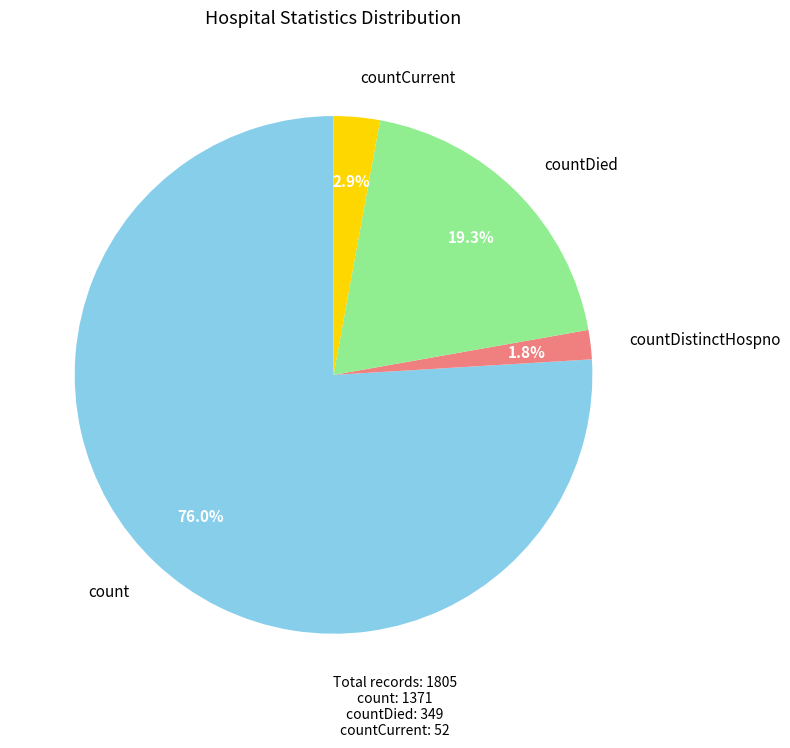

To the nearest percent, what is the combined percentage of countCurrent and countDied?

22%